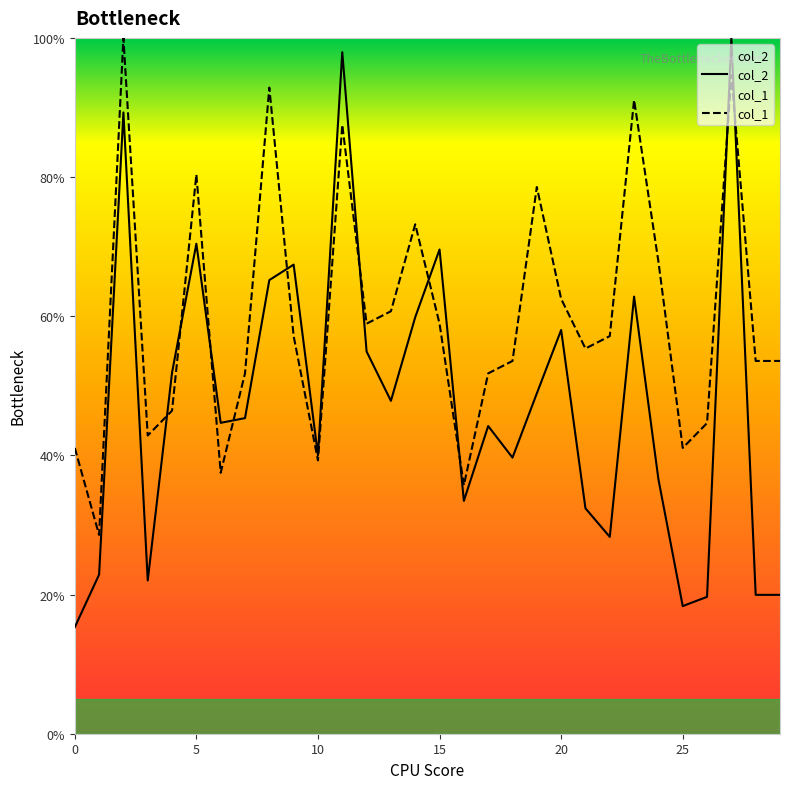

What is the sum of the col_1 values at 11 and 17?

139.3